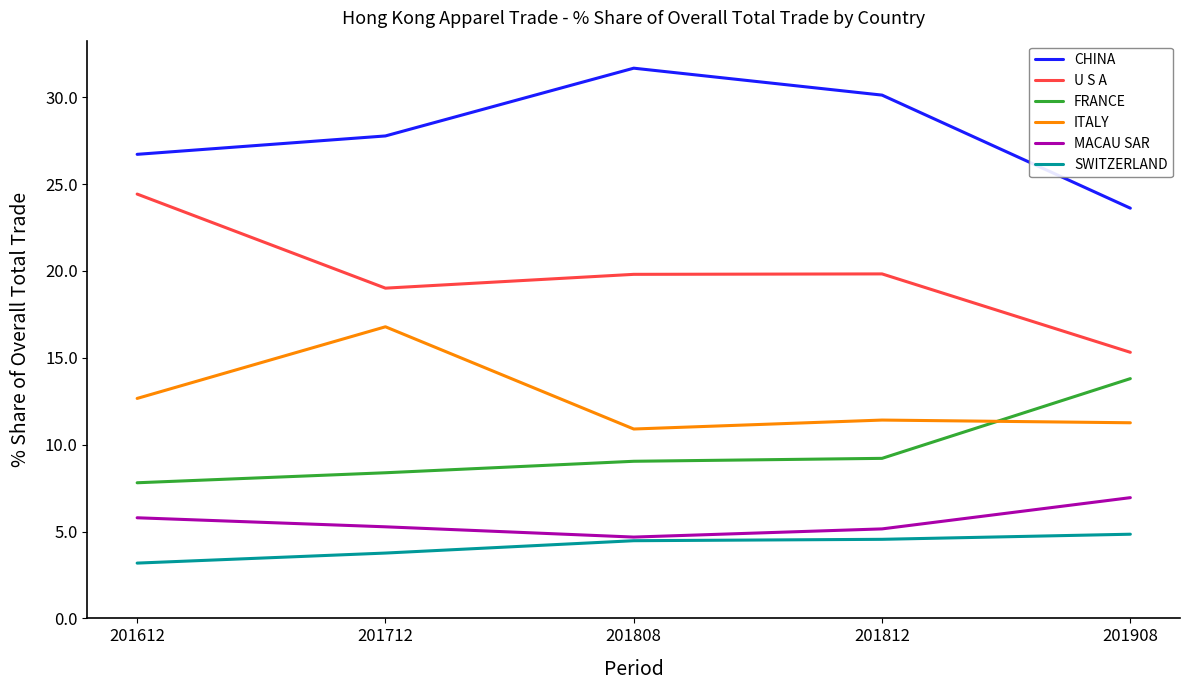

True or false: FRANCE and SWITZERLAND cross at least once.

False